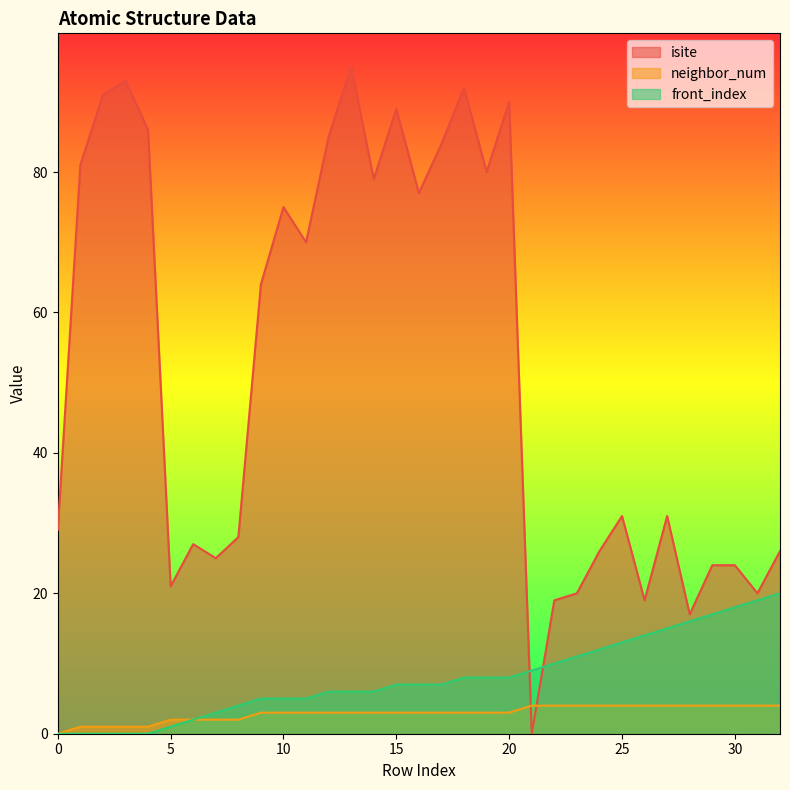

Where do isite and front_index first cross each other?

20 and 21